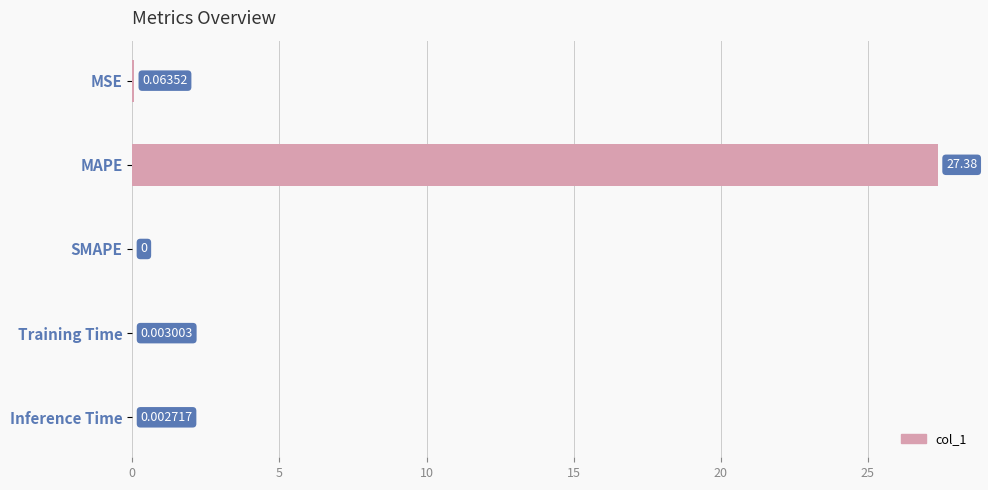

Are the bars horizontal?

Yes